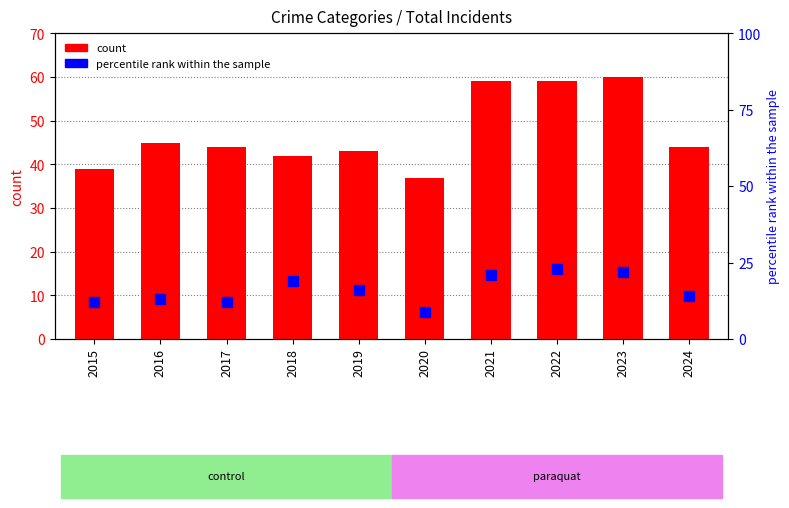

The value of count at 2024 is 44. True or false?

True